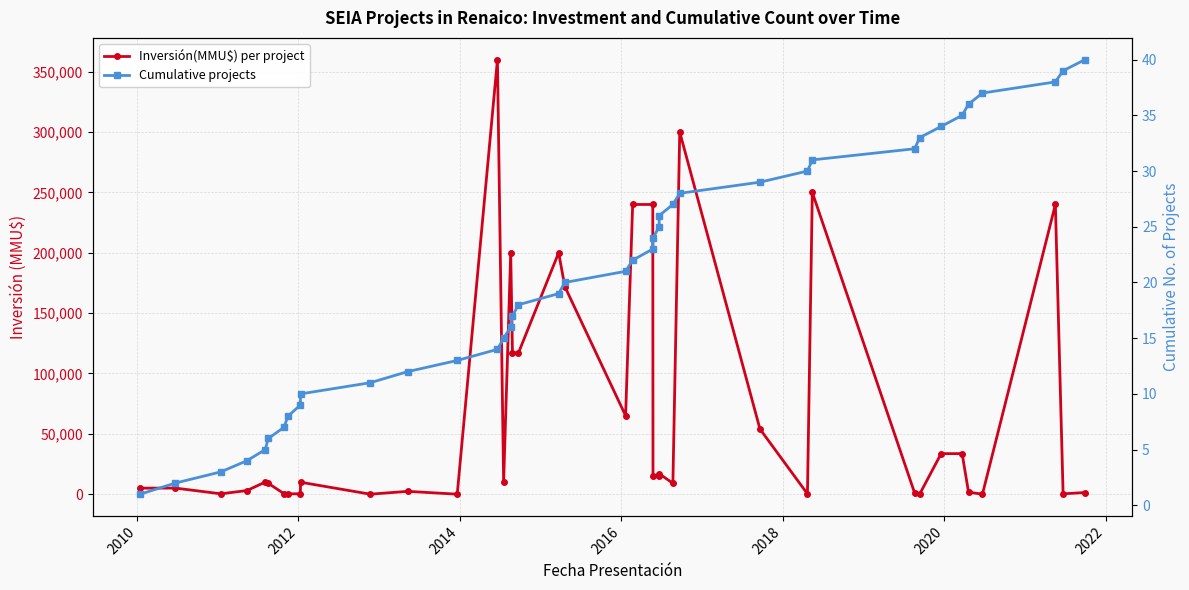

True or false: Cumulative projects has a value of 59 at 38.

False